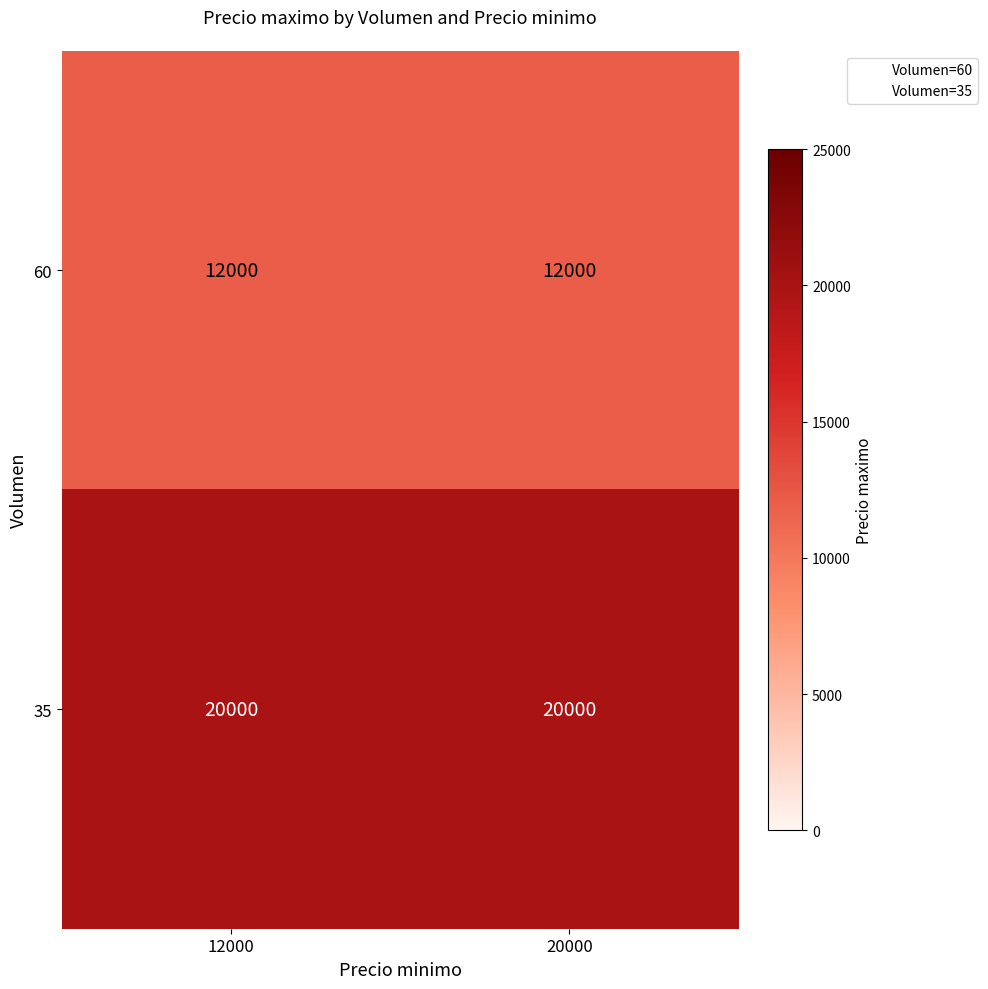

What is the spread (max minus min) of values at 20000?

8000